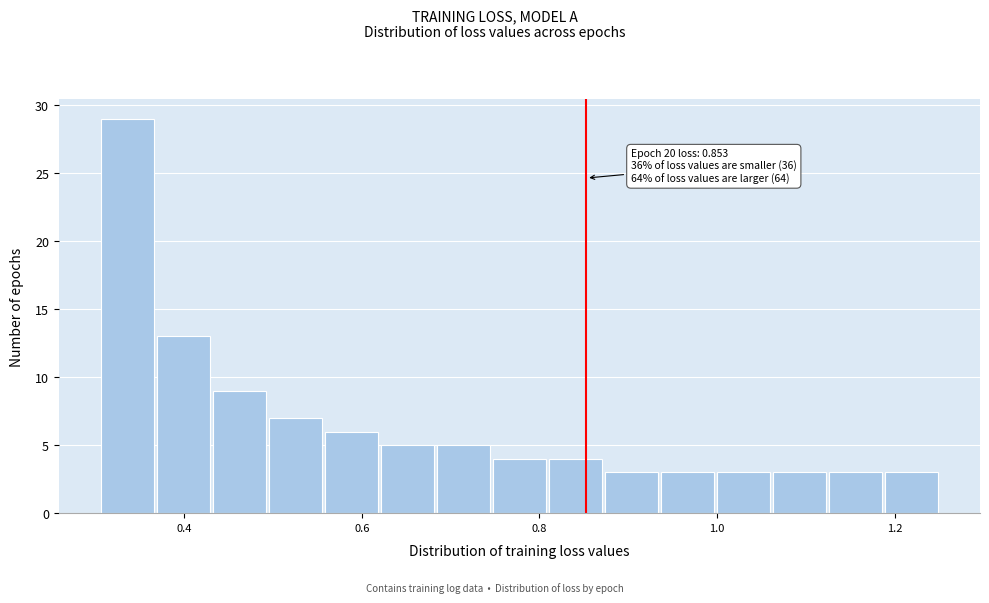

Around what value on the x-axis is the tallest bar? Give the approximate position of its centre, as read against the axis.

0.34